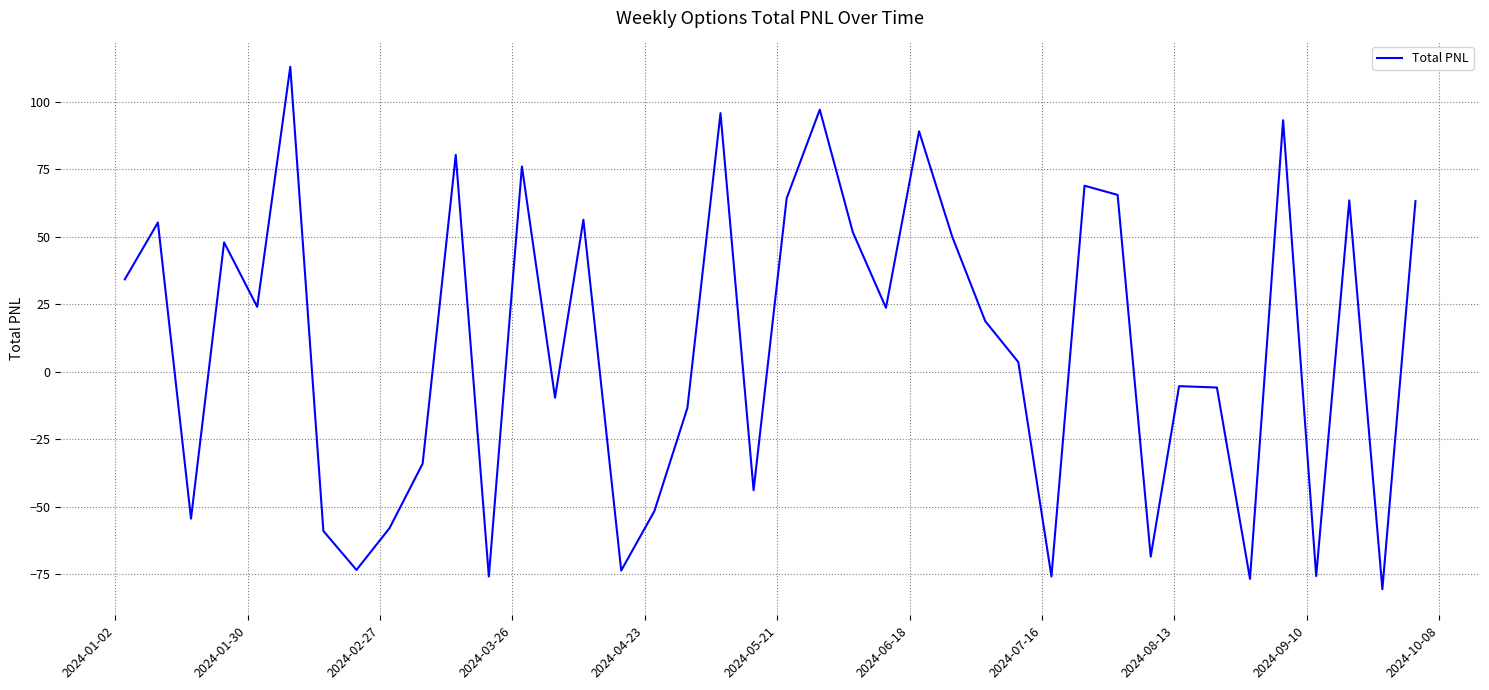

What is the smallest value displayed?

-80.5